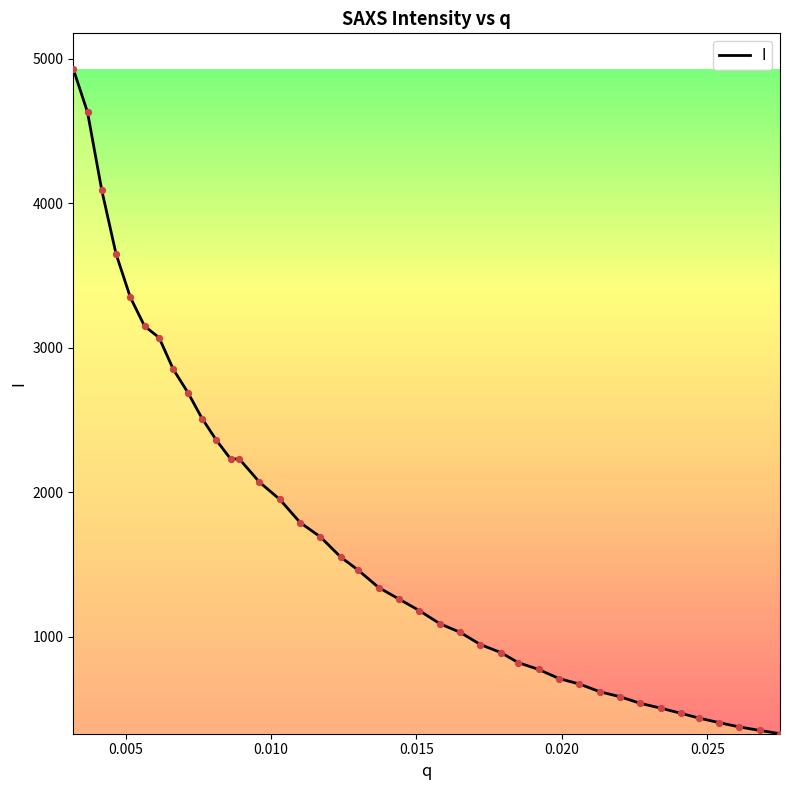

What is the difference between the maximum and minimum values?

4602